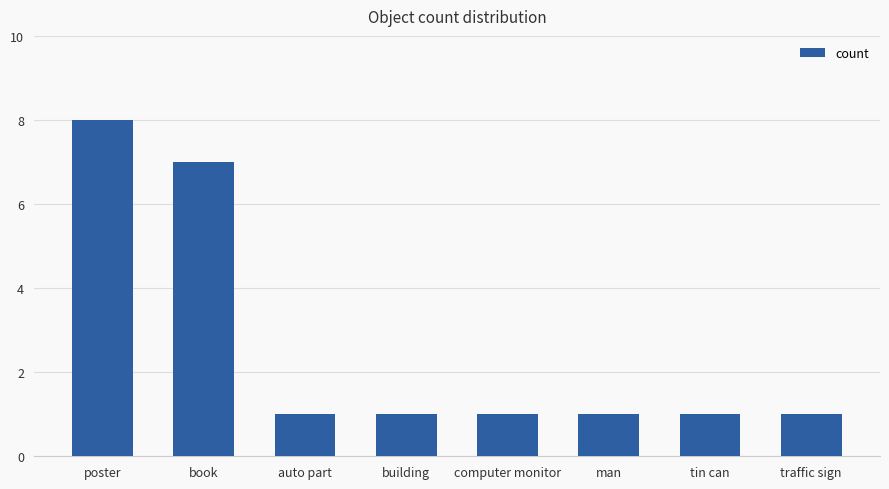

Are the bars horizontal?

No